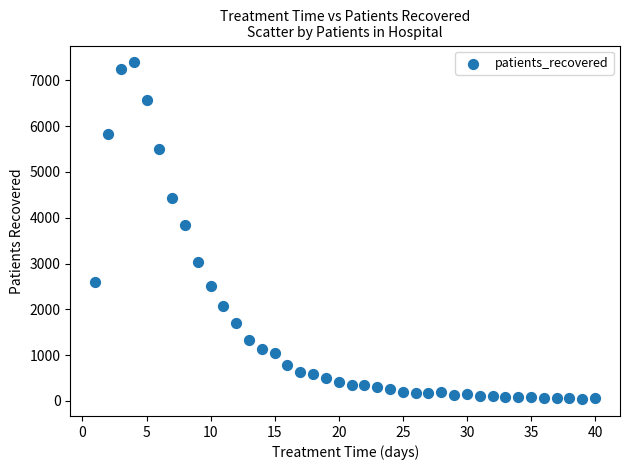

What Y value in the scatter plot is closest to 3716?

3834